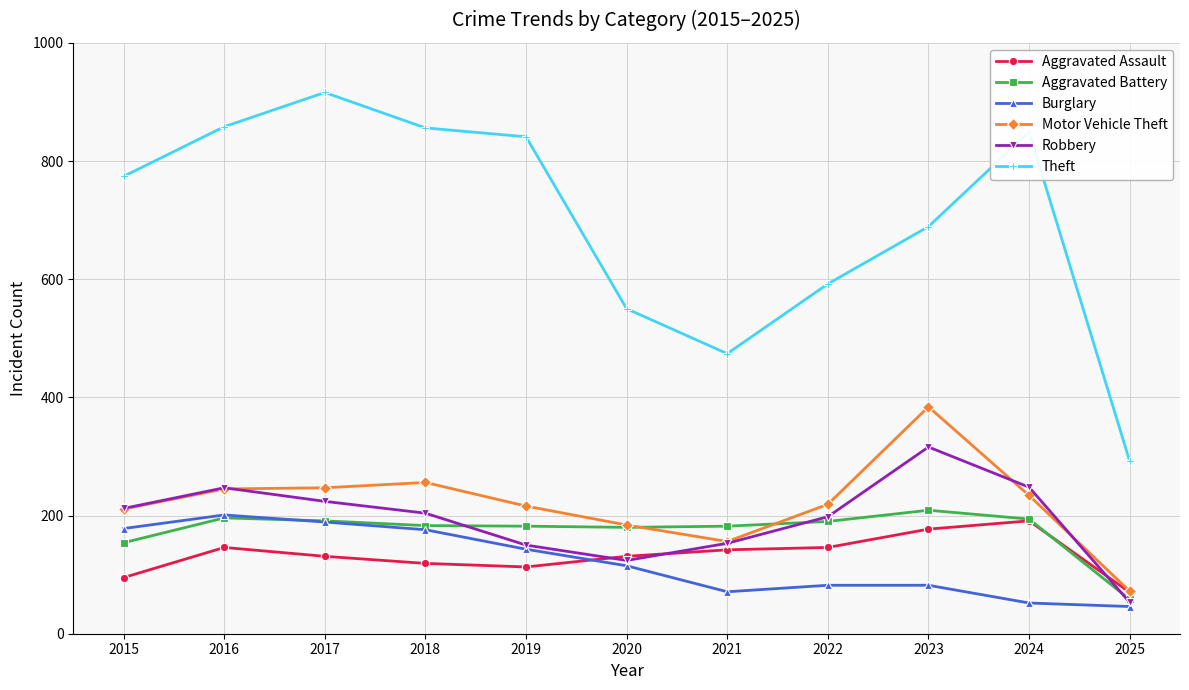

What is the value of the Theft point at the 3rd from the left?

916